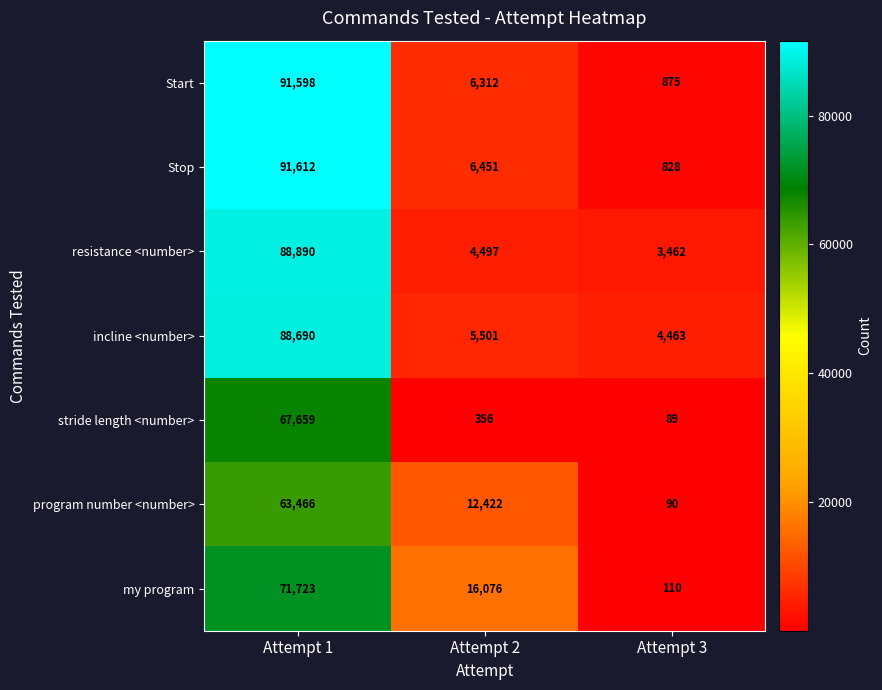

What is the smallest value displayed?

89